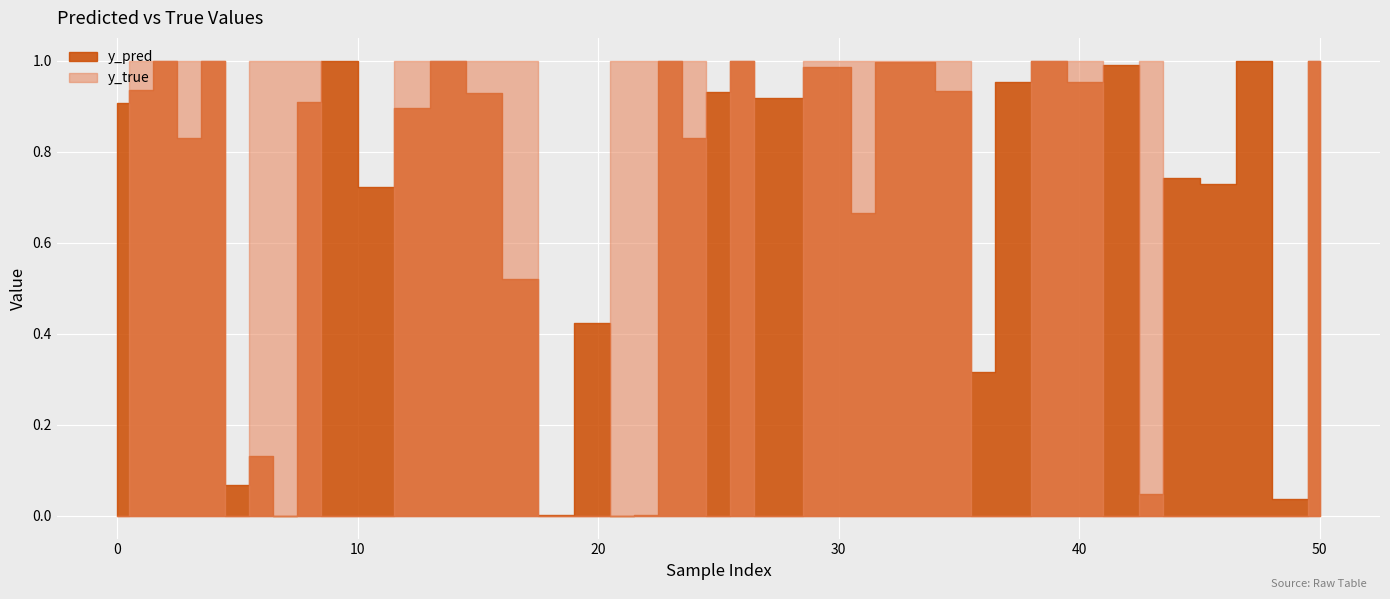

Reading left to right, what are all the values shown in this chart?

y_pred: 0=0.9	11=0.7	12=0.9	23=1.0	40=1.0	50=1.0	7=0.0	17=0.5	20=0.4	22=0.0	36=0.3	3=0.8	5=0.1	15=0.9	32=1.0	42=1.0	2=1.0	4=1.0	39=1.0	46=0.7	49=0.0	14=1.0	18=0.0	30=1.0	31=0.7	37=1.0	8=0.9	9=1.0	26=1.0	33=1.0	47=1.0	1=0.9	25=0.9	35=0.9	43=0.0	44=0.7	6=0.1	21=0.0	24=0.8	27=0.9
y_true: 0=0.0	11=0.0	12=1.0	23=1.0	40=1.0	50=1.0	7=1.0	17=1.0	20=0.0	22=1.0	36=0.0	3=1.0	5=0.0	15=1.0	32=1.0	42=0.0	2=1.0	4=1.0	39=1.0	46=0.0	49=0.0	14=1.0	18=0.0	30=1.0	31=1.0	37=0.0	8=1.0	9=0.0	26=1.0	33=1.0	47=0.0	1=1.0	25=0.0	35=1.0	43=1.0	44=0.0	6=1.0	21=1.0	24=1.0	27=0.0